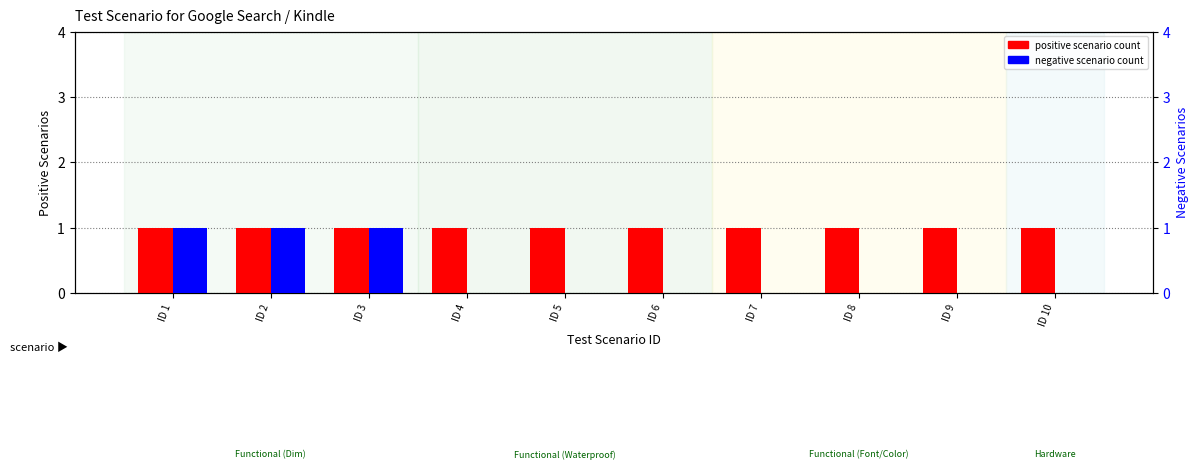

How many groups of bars are there?

10